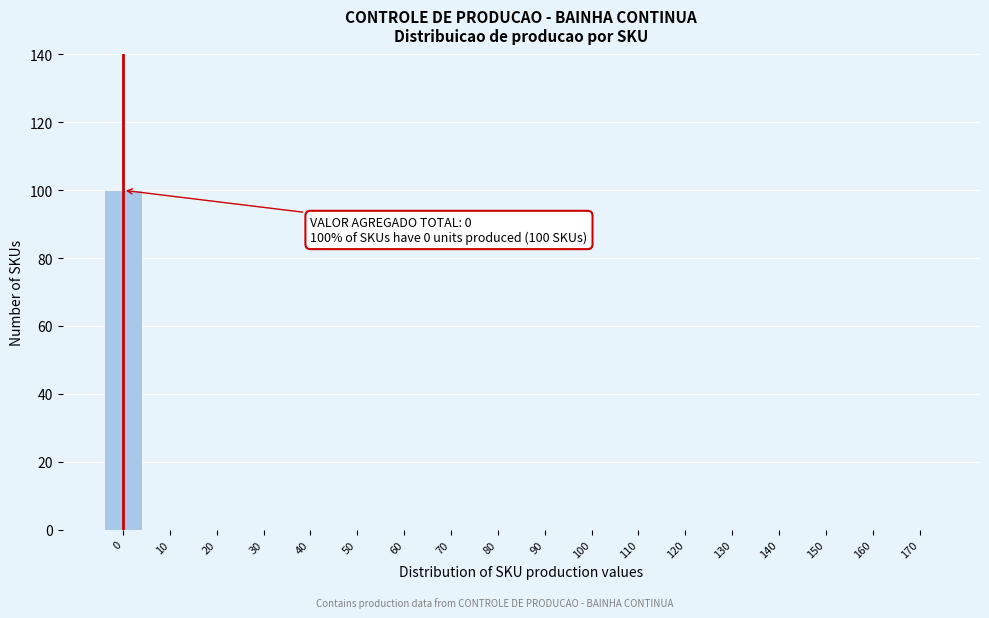

Reading right to left, what are all the values shown in this chart?

170=0	160=0	150=0	140=0	130=0	120=0	110=0	100=0	90=0	80=0	70=0	60=0	50=0	40=0	30=0	20=0	10=0	0=100